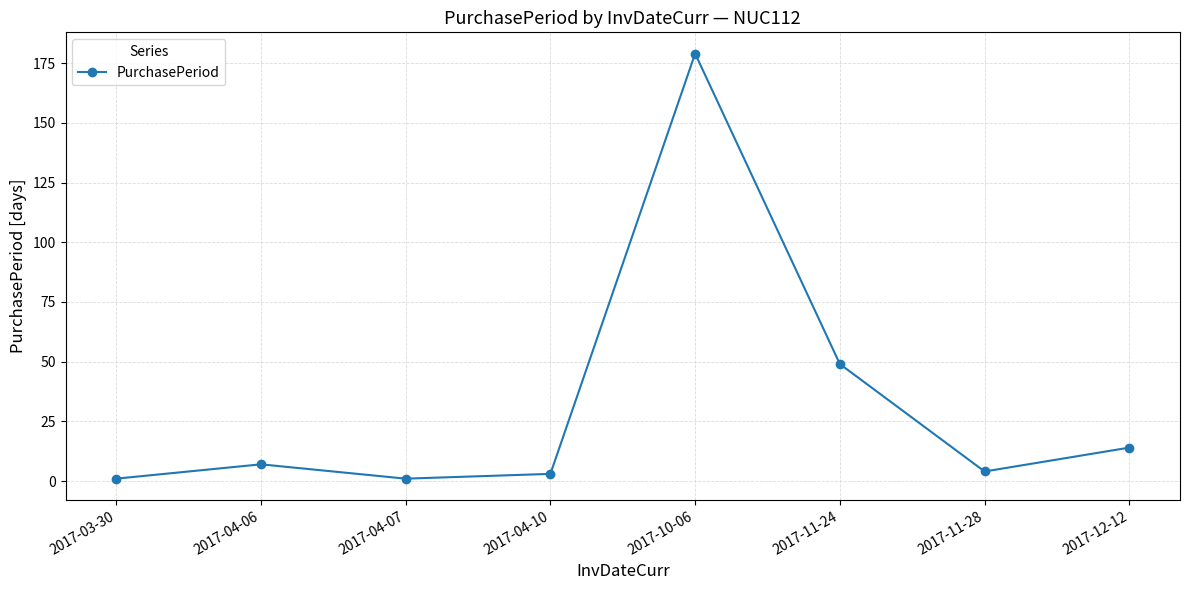

Reading left to right, transcribe all the data shown in this chart.

2017-03-30=1	2017-04-06=7	2017-04-07=1	2017-04-10=3	2017-10-06=179	2017-11-24=49	2017-11-28=4	2017-12-12=14